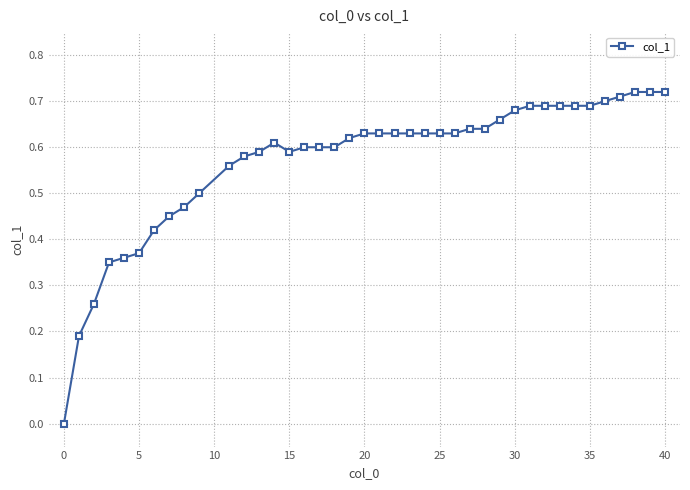

Count the number of data series in this chart.

1